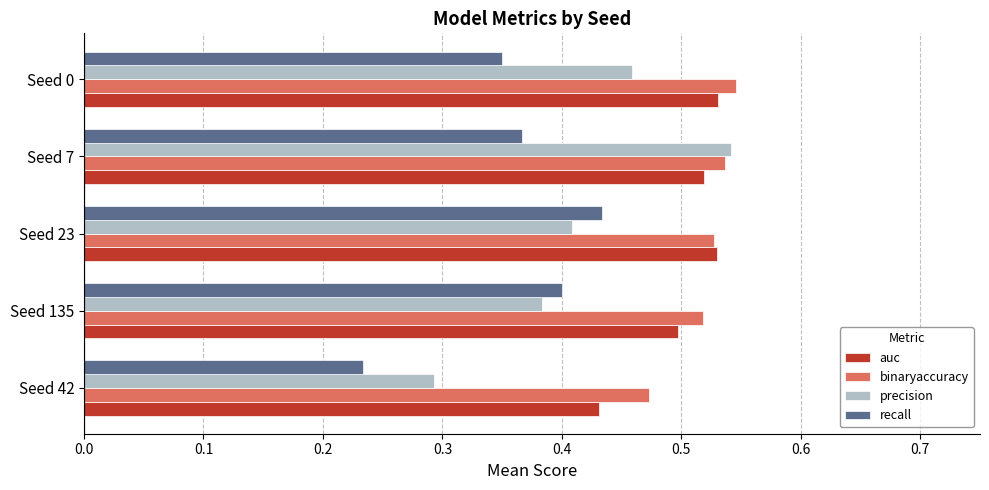

The binaryaccuracy series shows 0.4 at Seed 0. True or false?

False